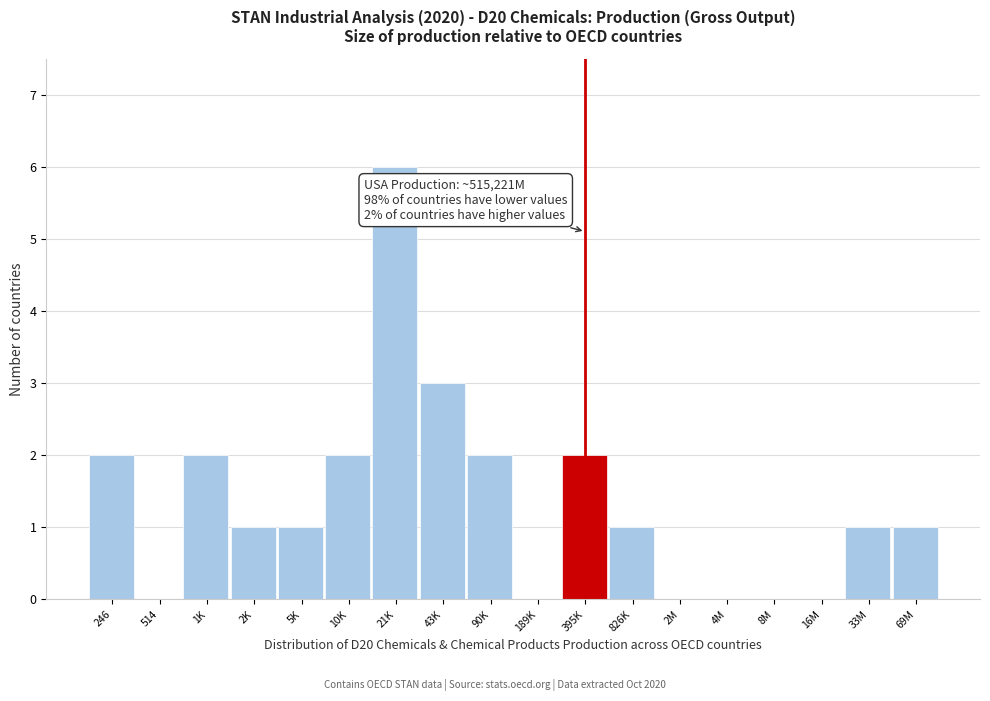

Reading left to right, what are all the values shown in this chart?

246=2	514=0	1K=2	2K=1	5K=1	10K=2	21K=6	43K=3	90K=2	189K=0	395K=2	826K=1	2M=0	4M=0	8M=0	16M=0	33M=1	69M=1